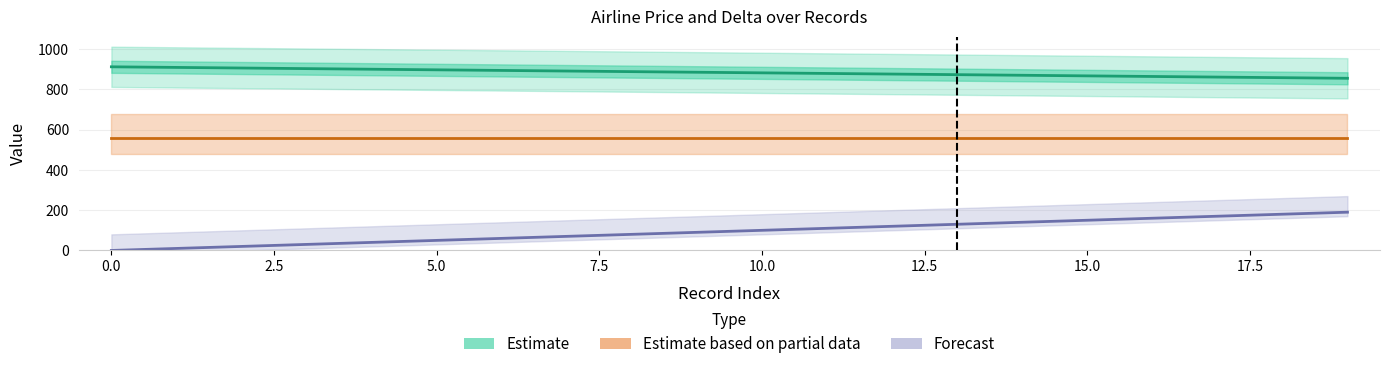

True or false: Estimate based on partial data and Forecast cross at least once.

False